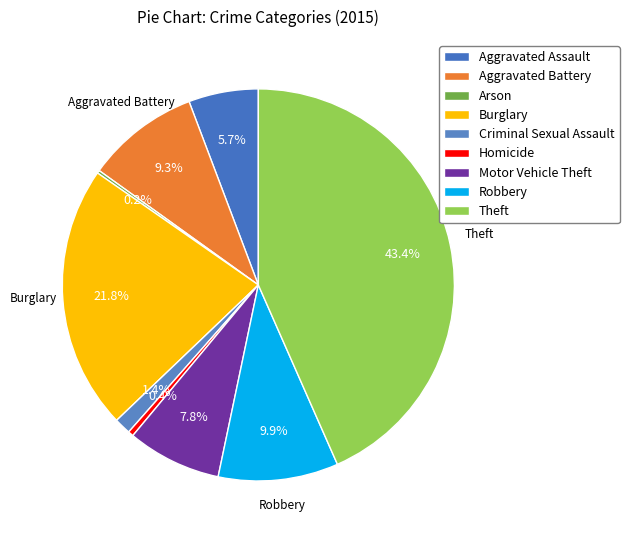

Which slice is the largest?

Theft